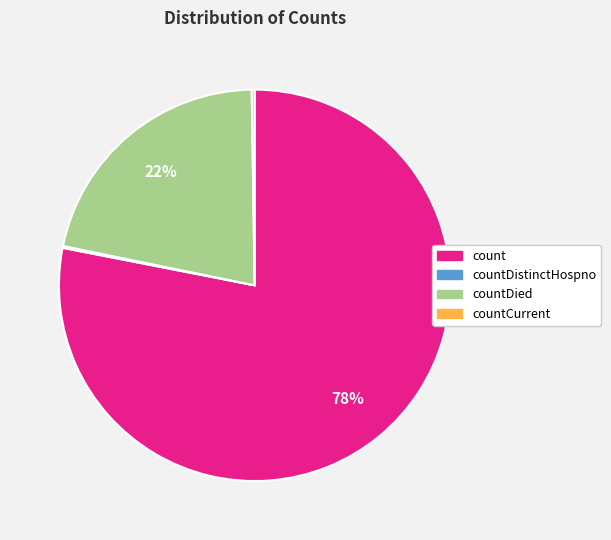

What percentage is the countDied slice, to the nearest percent?

22%